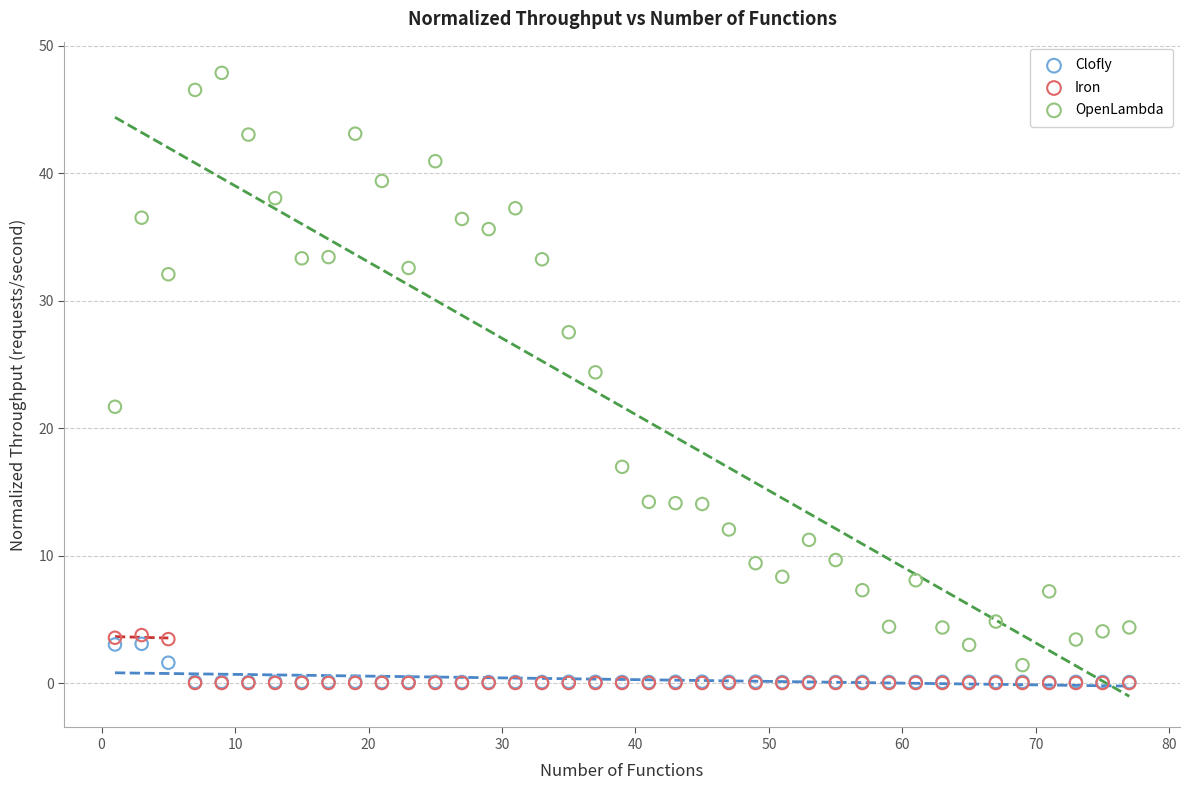

Which series has the widest spread of Y values?

OpenLambda